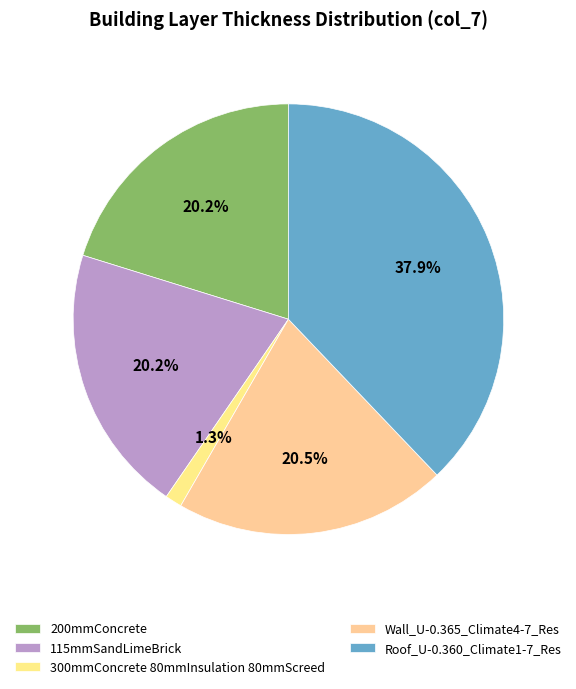

What percentage do 200mmConcrete and 300mmConcrete 80mmInsulation 80mmScreed together represent?

21.5%